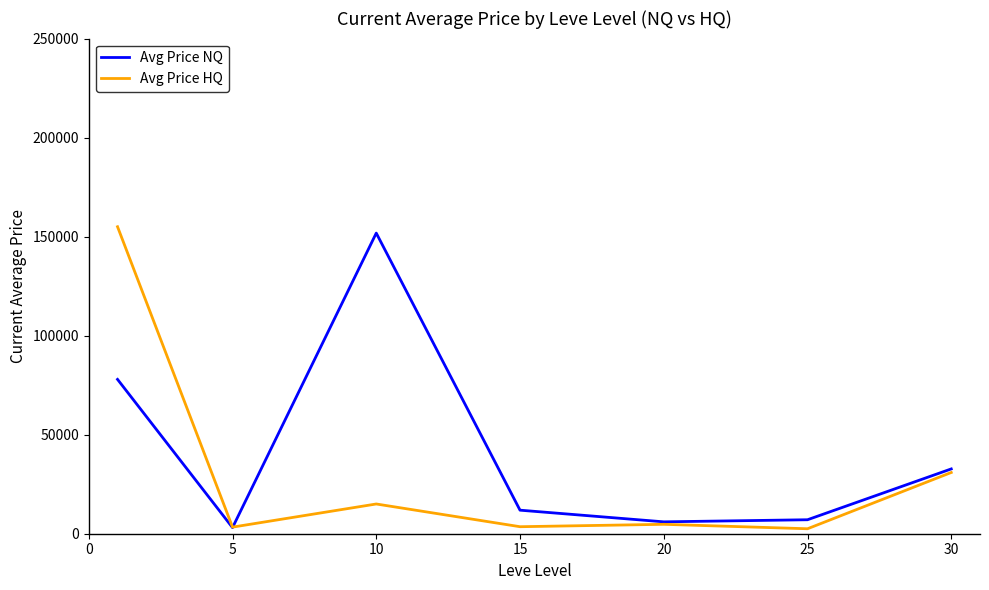

Which series has the largest total across all categories?

Avg Price NQ